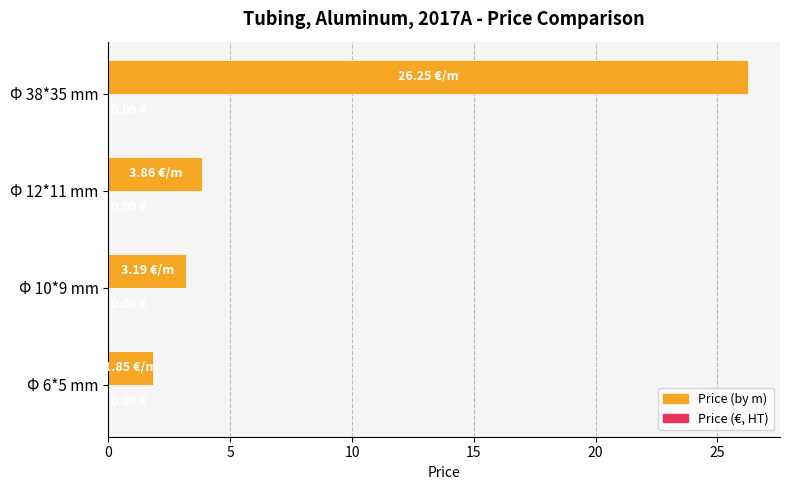

What is the average value?

8.8